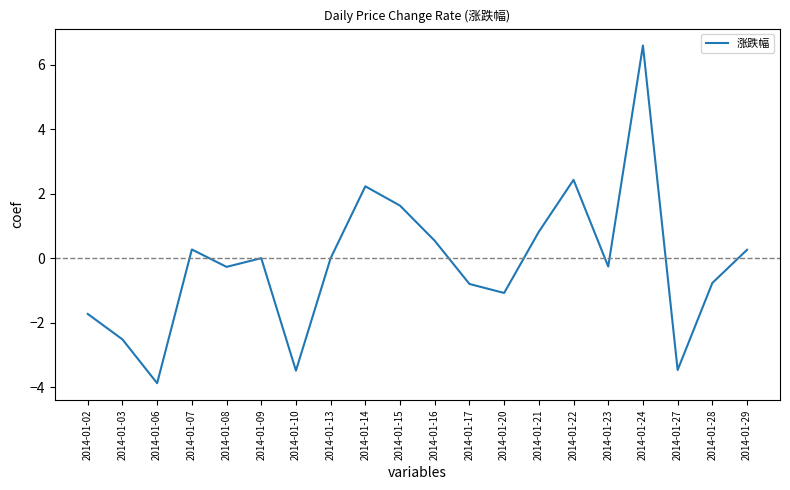

Which category has the lowest value across all series?

2014-01-06